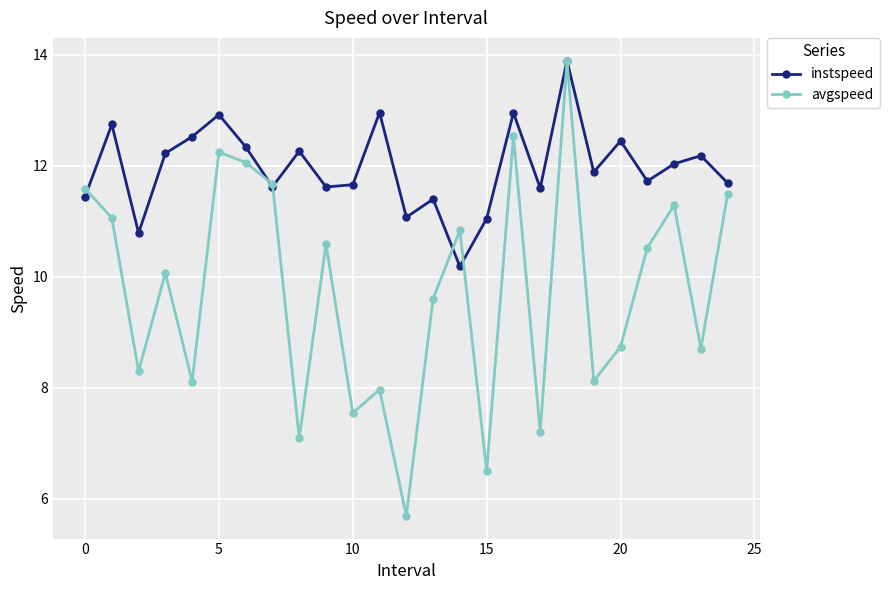

What is the value of the avgspeed point at the 16th from the left?

6.5